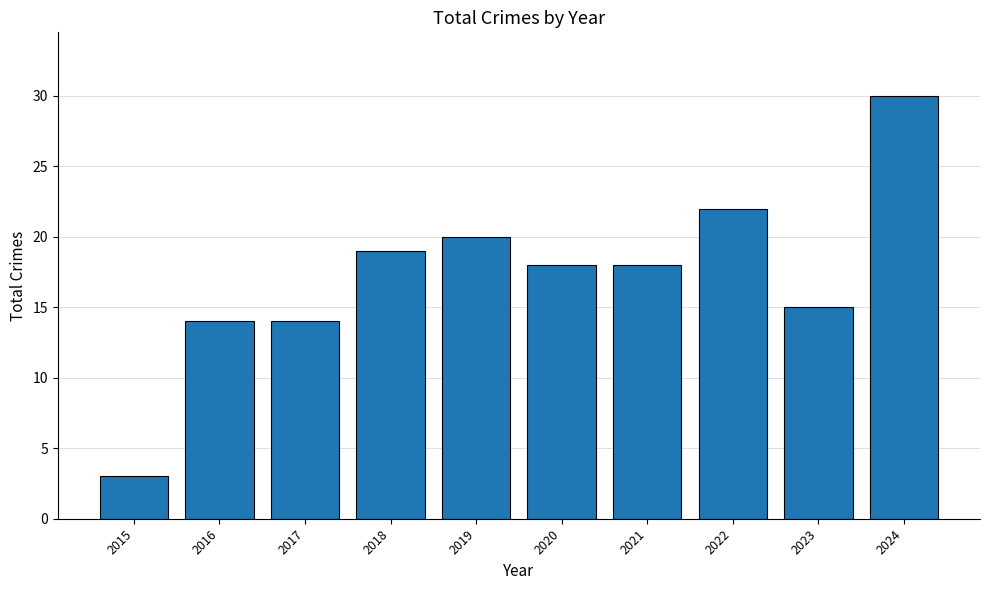

Which category has the highest value across all series?

2024